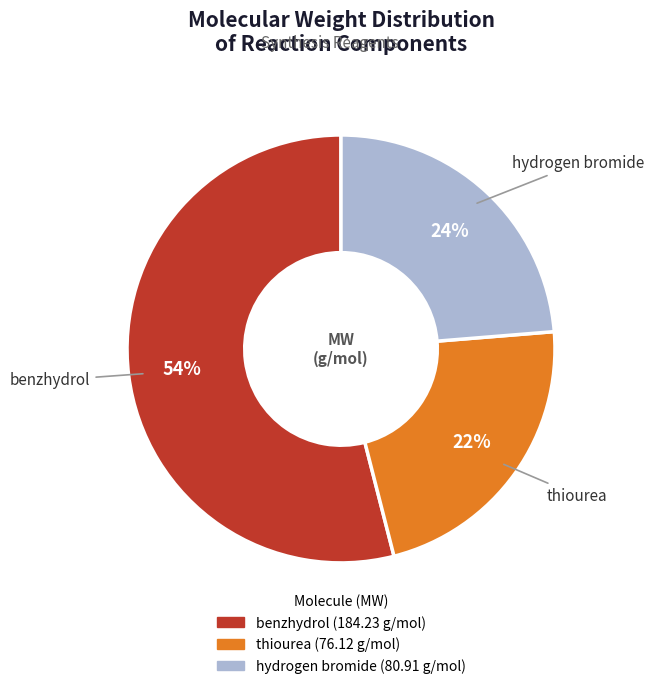

Which category accounts for the majority?

benzhydrol